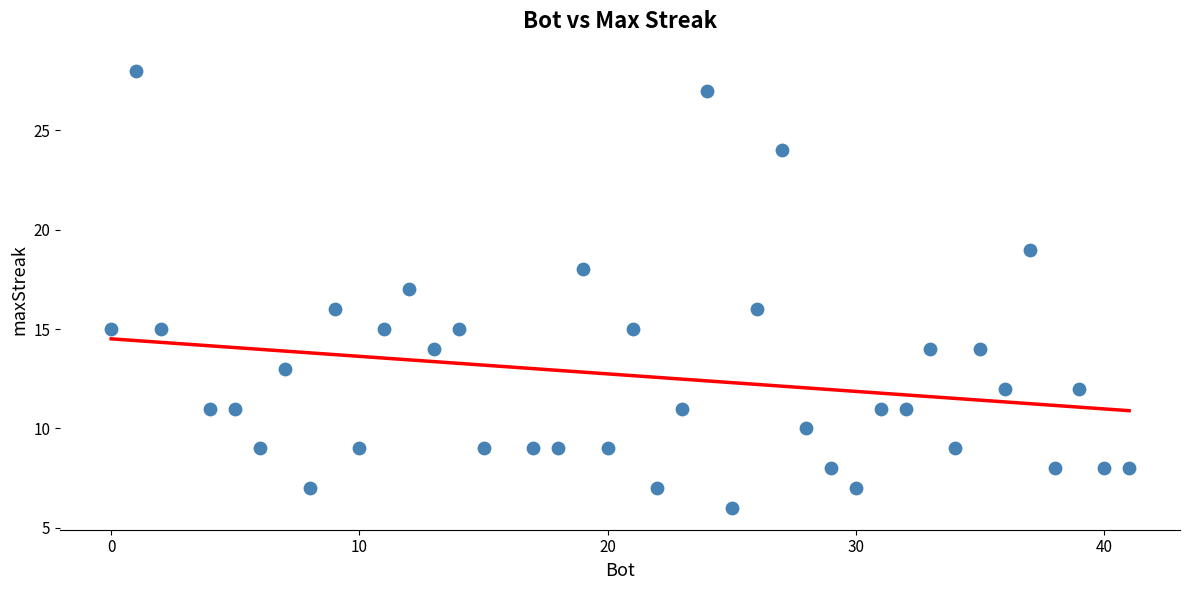

What is the range of Y values (max minus min)?

22